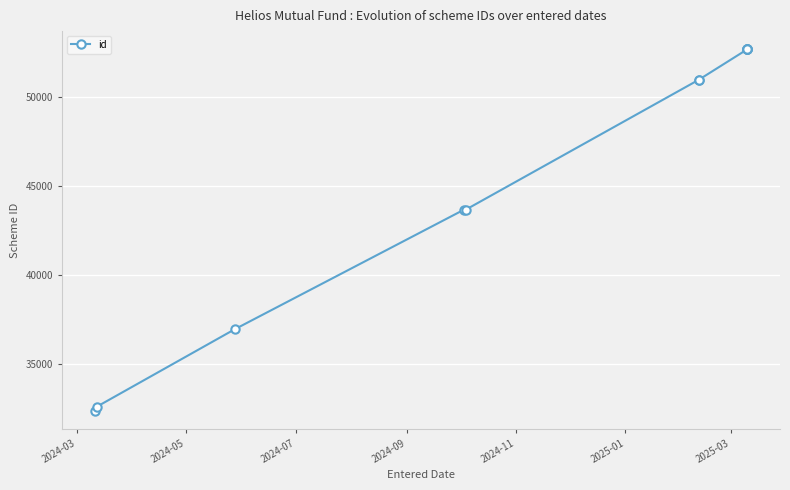

How many values exceed 50980?

5